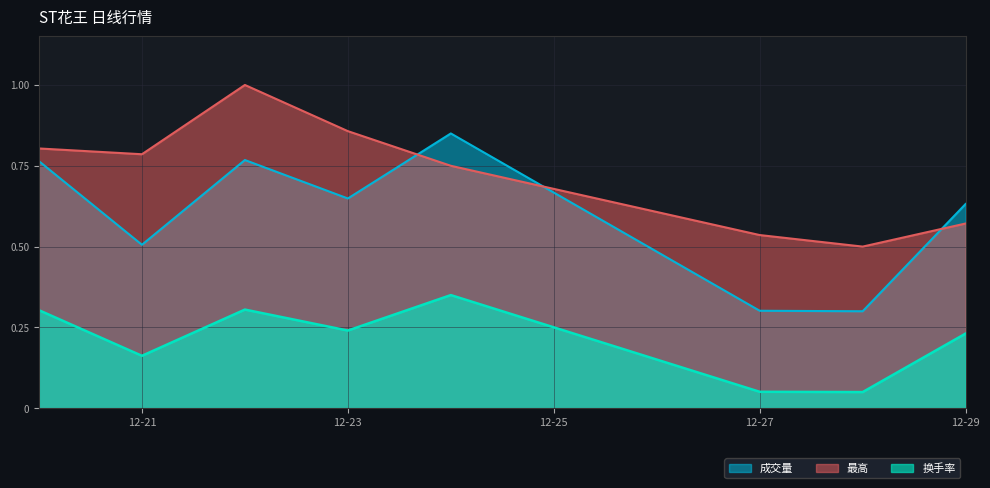

In 换手率, how many points are lower than both neighbors (excluding endpoints)?

3